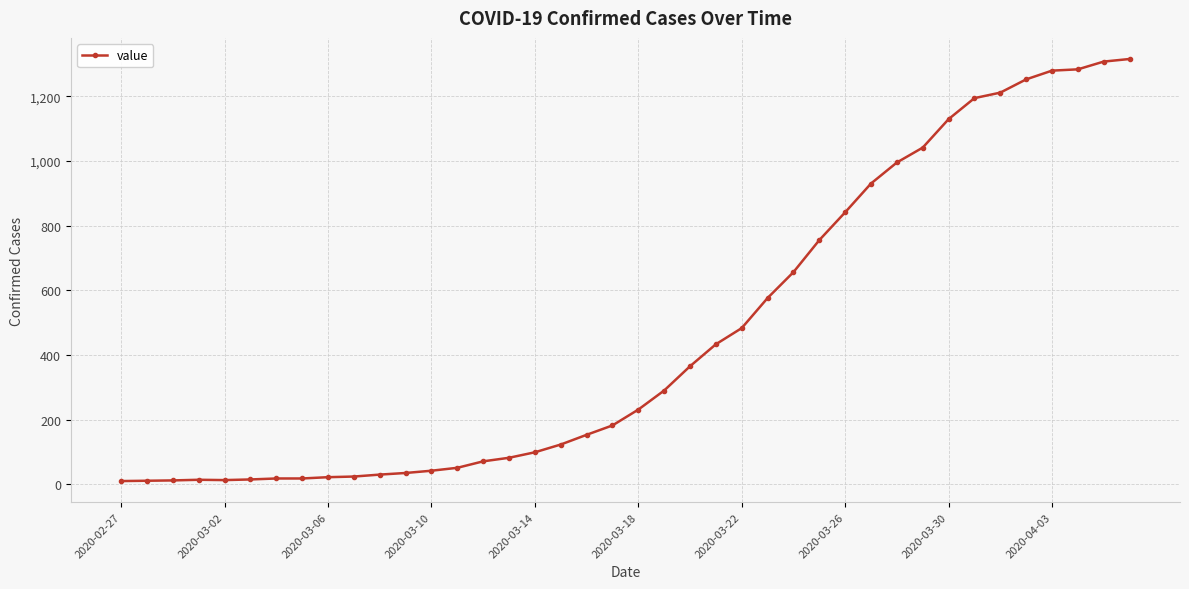

What is the maximum value shown in the chart?

1315